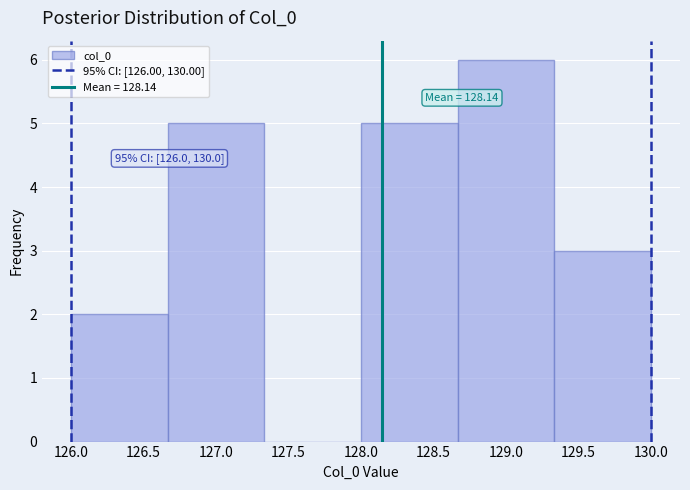

Over which range of the x-axis is the bar tallest?

128.65 to 129.35